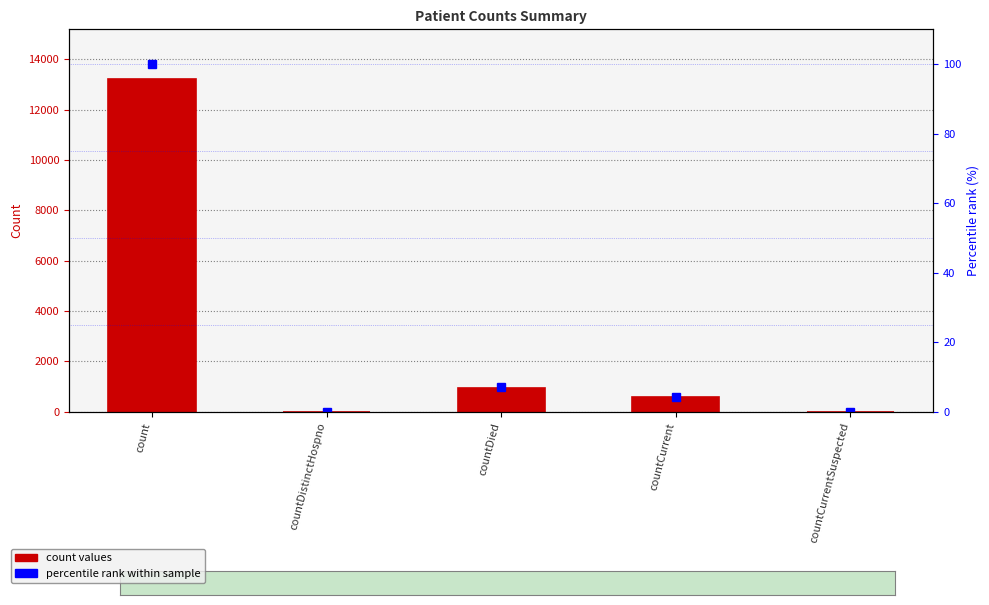

At which label does values reach its peak?

count